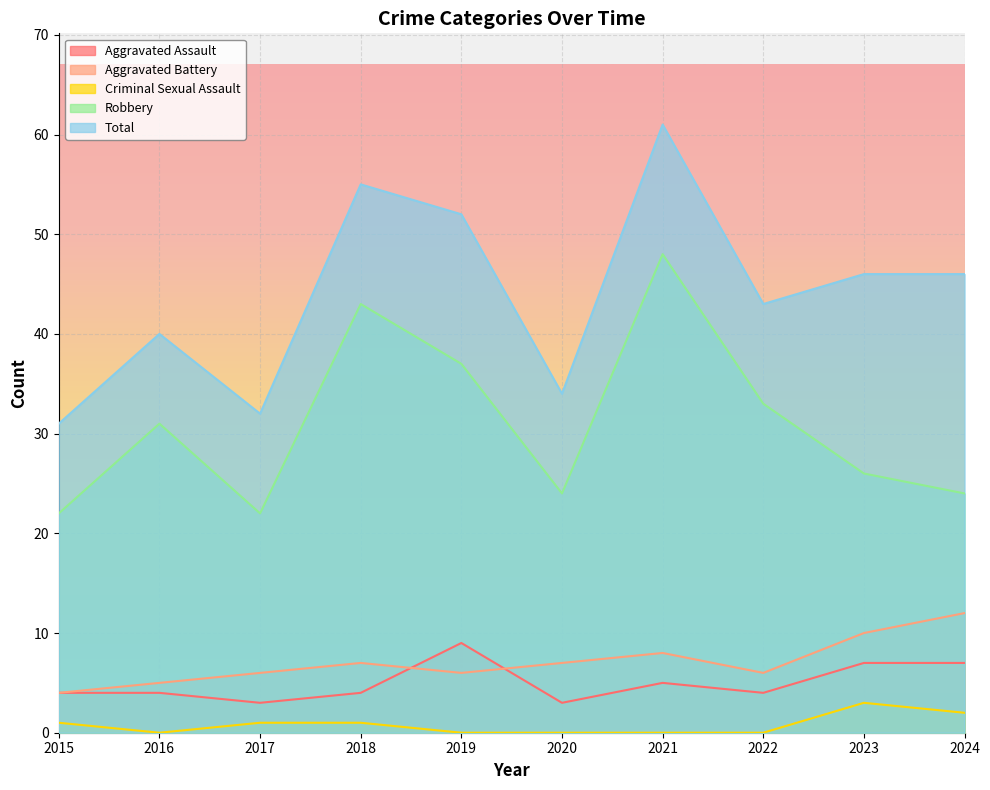

Which category has the highest value in the Robbery series?

2021